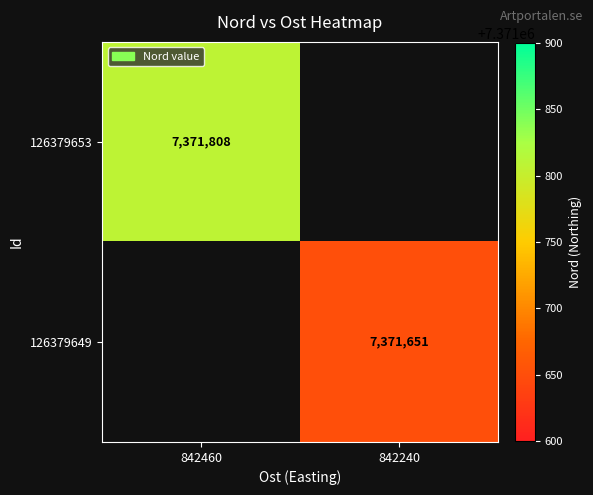

At how many categories does at least one series exceed 7371668?

1